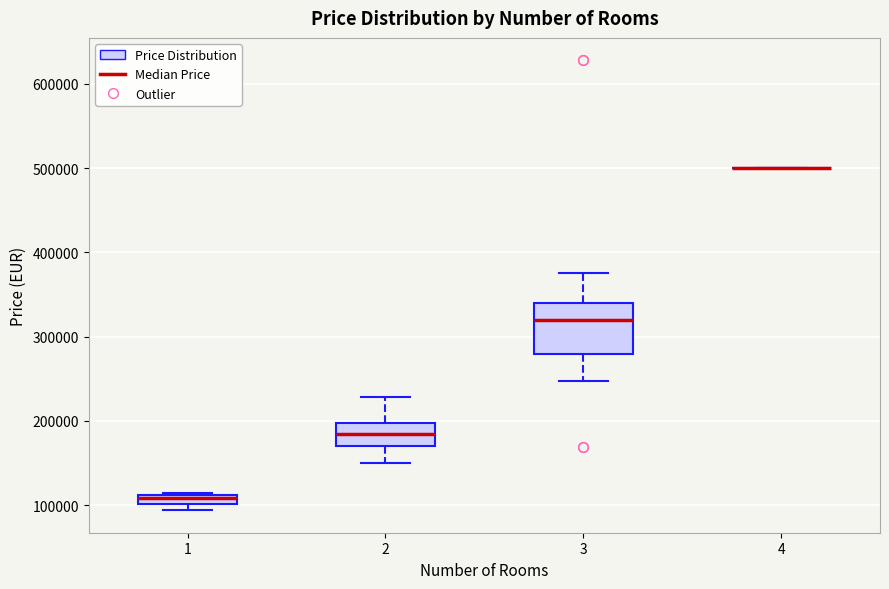

Which box is the tallest, from its lower edge to its upper edge?

3